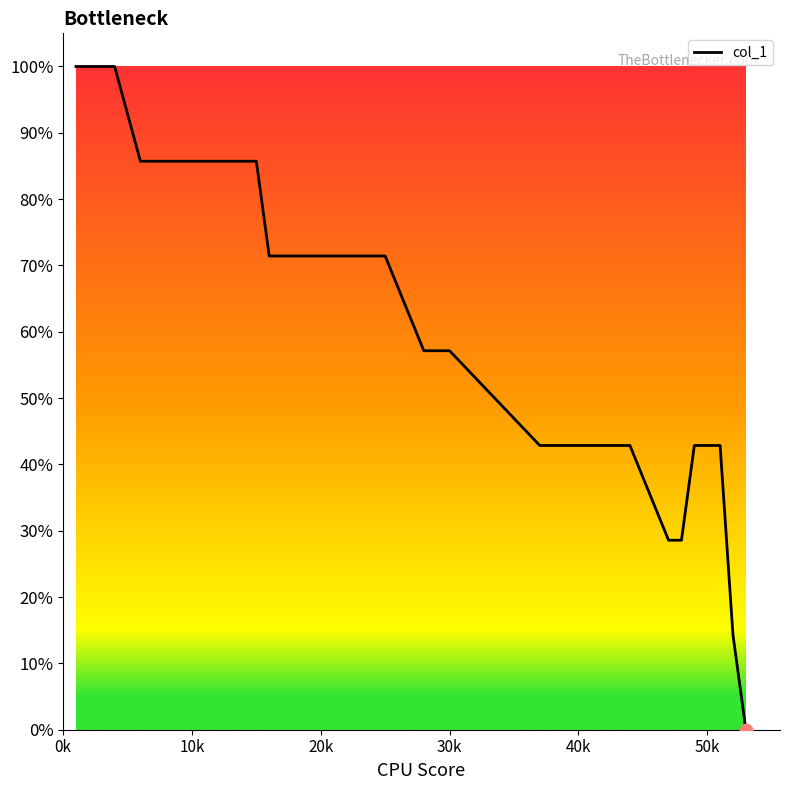

What is the difference between the maximum and minimum values?

100.0